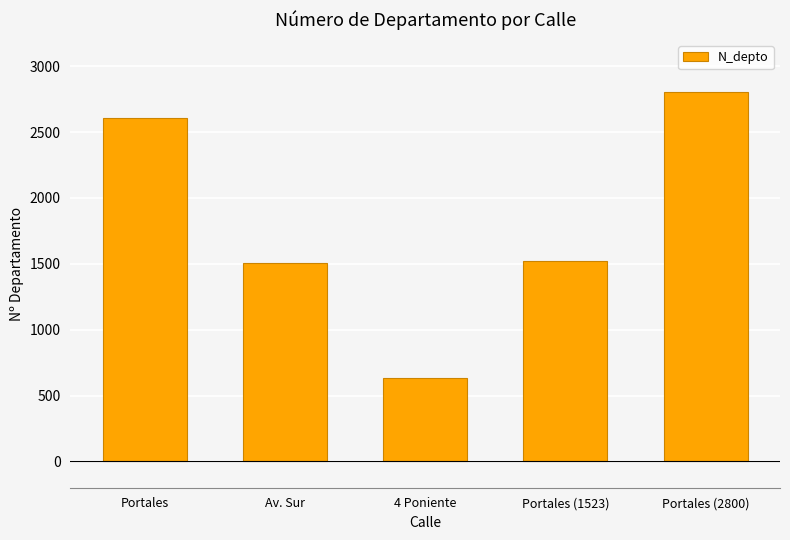

How many distinct data groups are displayed?

1